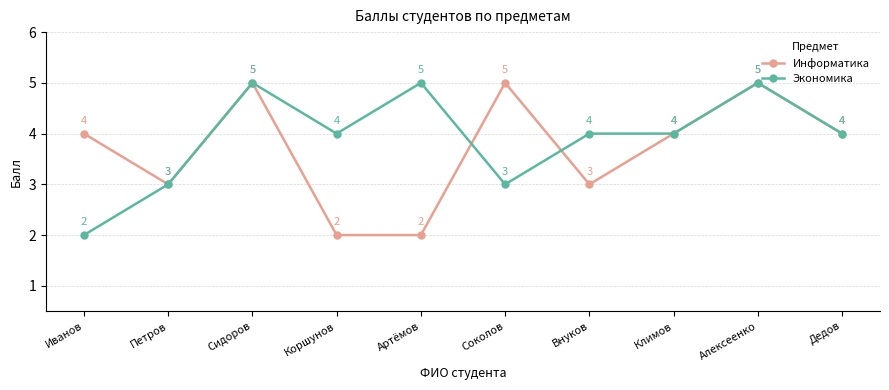

What is the difference between the Экономика values at Внуков and Сидоров?

1